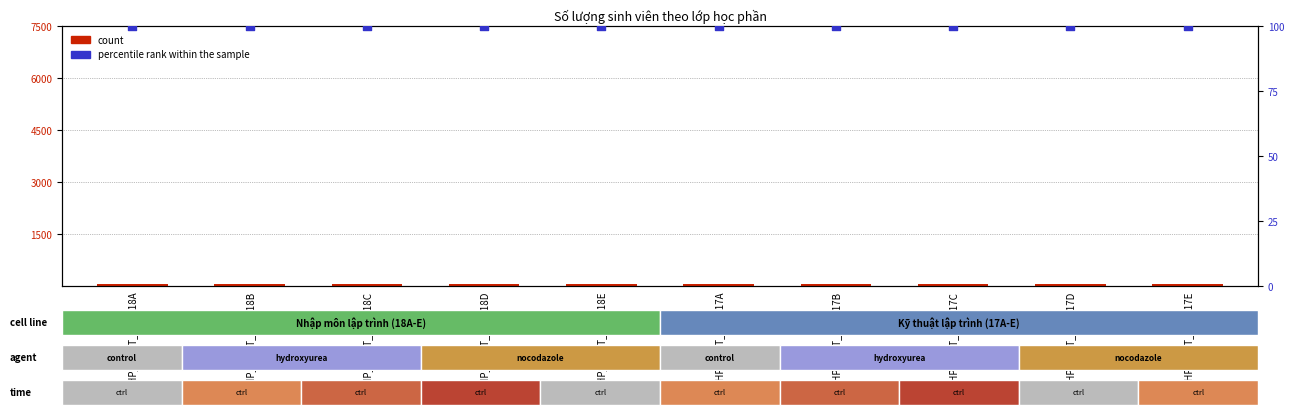

Which series has the widest spread of Y values?

count